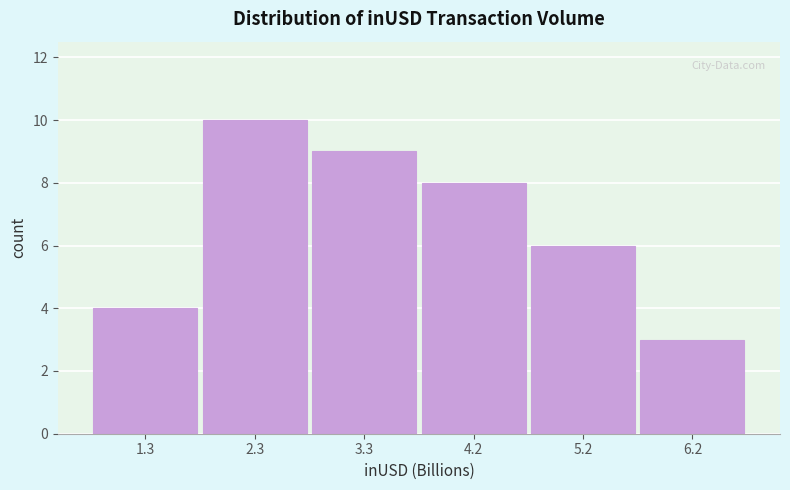

What is the height of the bar covering 4.7 to 5.7 on the x-axis? Neither the bar edges nor the heights are printed on the chart, so give them approximately, as read against the axes.

6